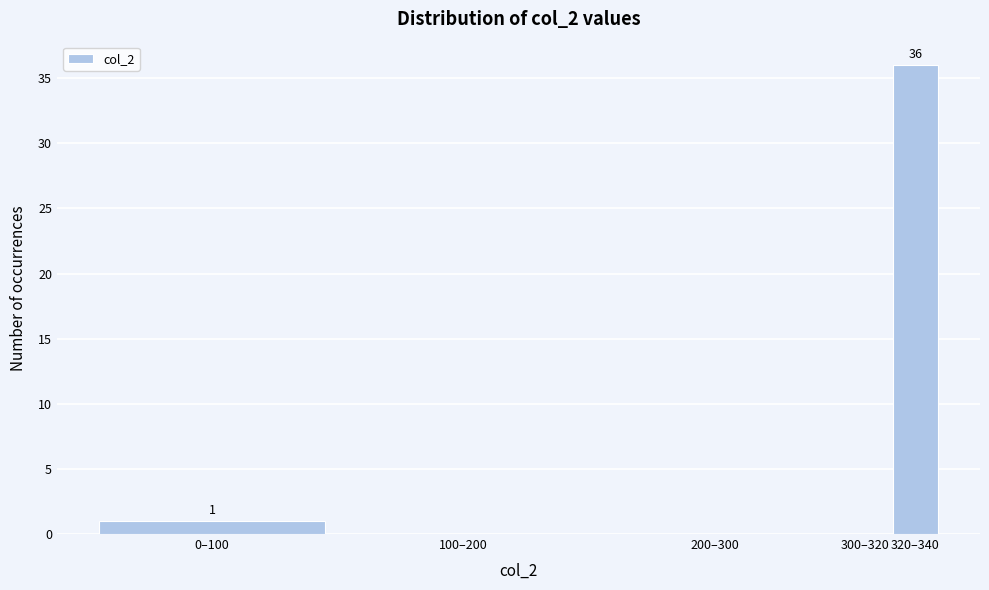

Reading right to left, transcribe all the data shown in this chart.

320–340=36	300–320=0	200–300=0	100–200=0	0–100=1